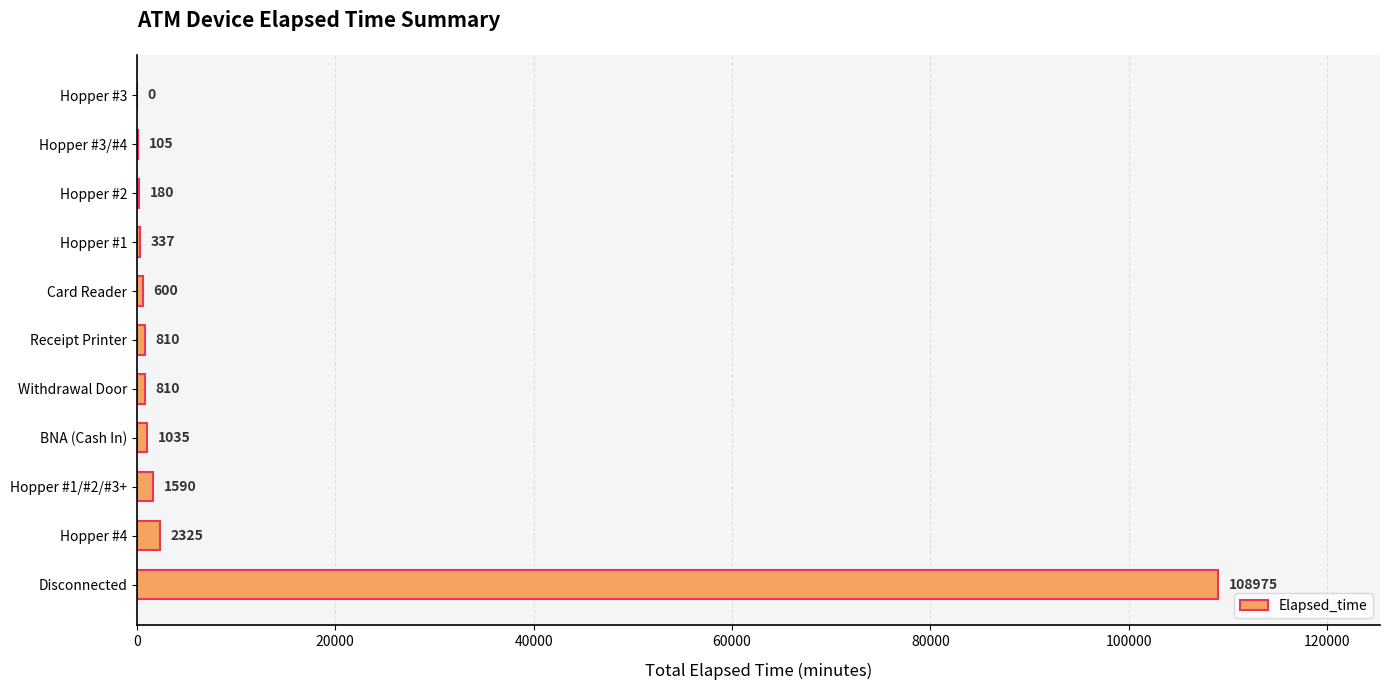

What is the greatest value displayed?

108975